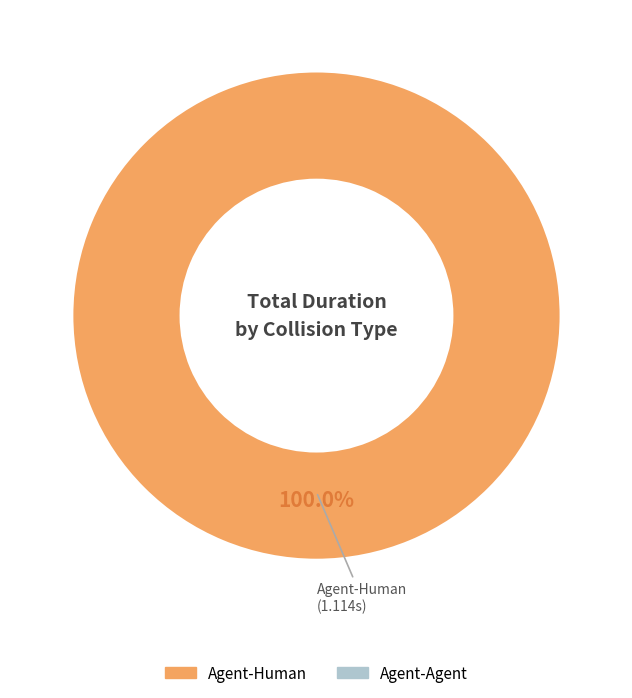

Is there a majority slice in this chart?

Yes